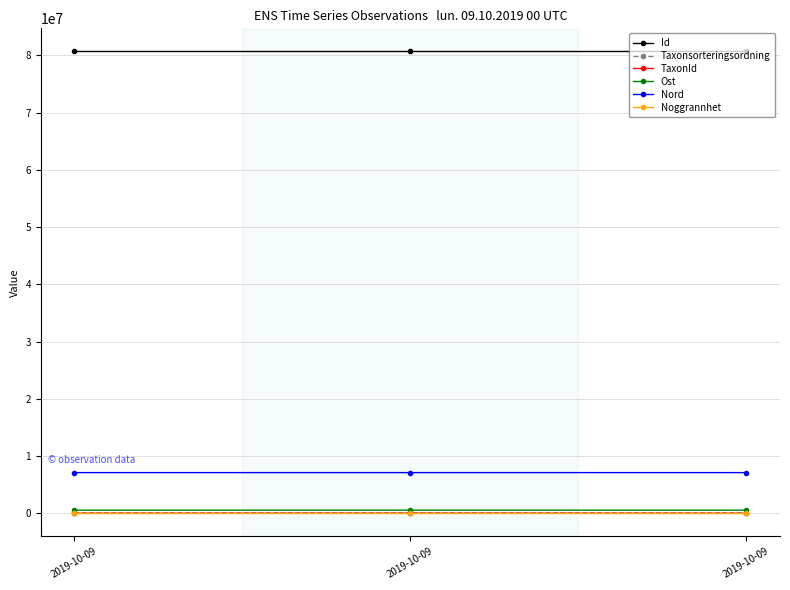

Reading left to right, list all the values displayed in this chart.

Id: 80693203.0	80693202.0	80693200.0
Taxonsorteringsordning: 73698.0	73693.0	76504.0
TaxonId: 1467.0	6440.0	314.0
Ost: 553578.9	553528.0	553528.0
Nord: 7114691.8	7114855.9	7114855.9
Noggrannhet: 25.0	25.0	25.0